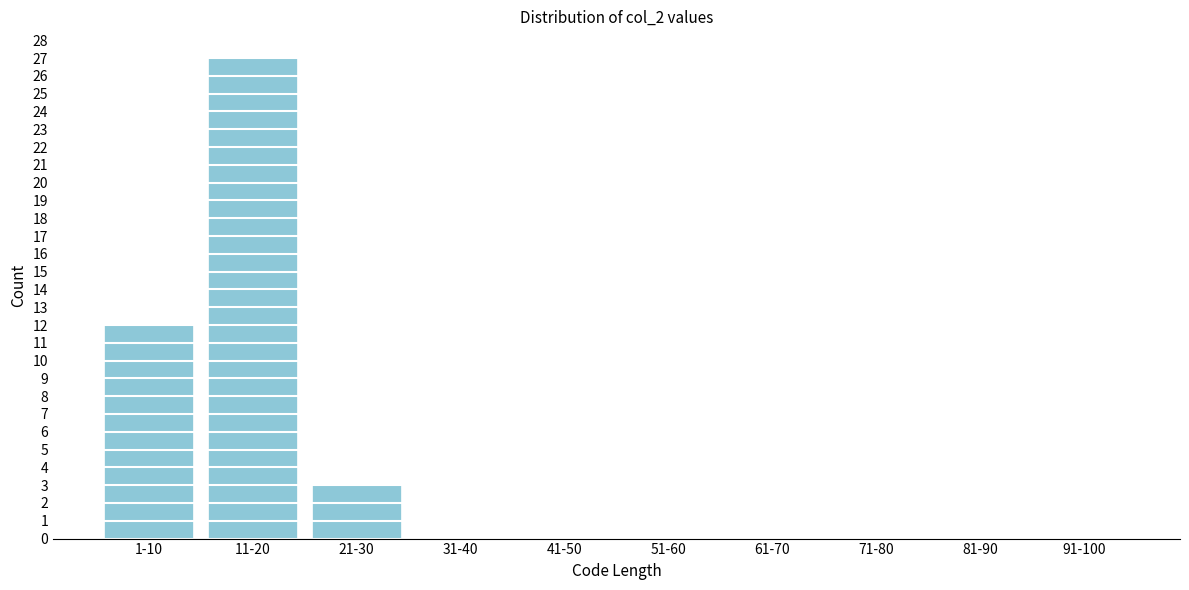

Reading left to right, what are all the values shown in this chart?

1-10=12	11-20=27	21-30=3	31-40=0	41-50=0	51-60=0	61-70=0	71-80=0	81-90=0	91-100=0